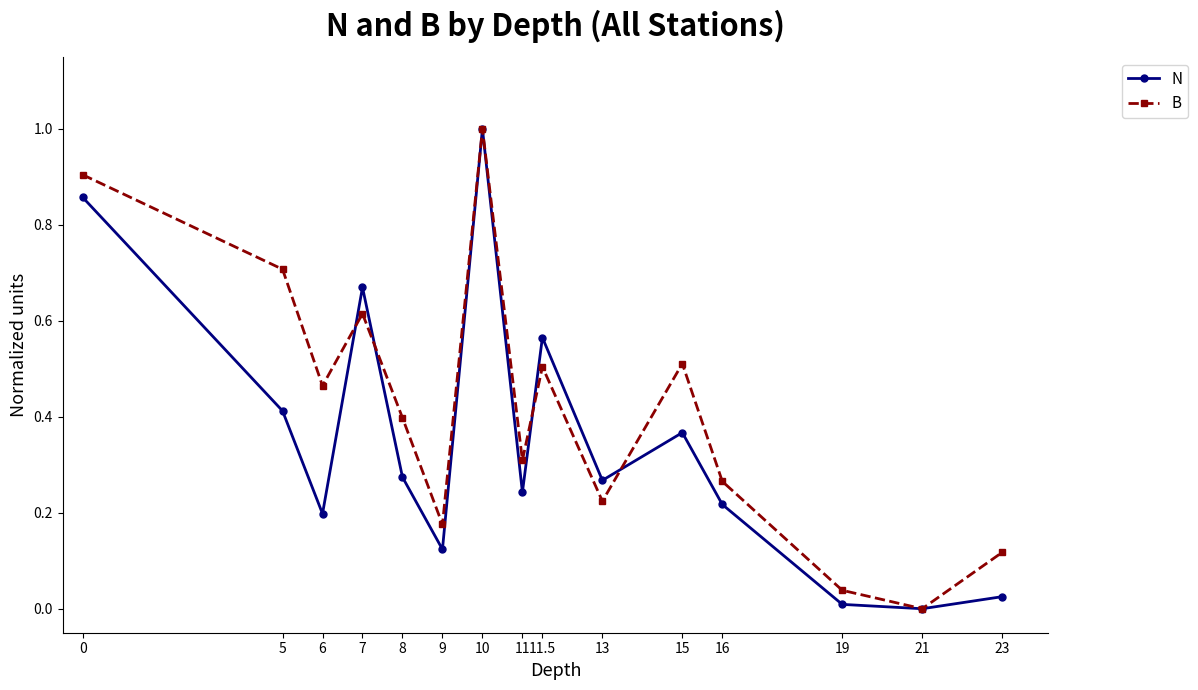

Which category has the highest value across all series?

10